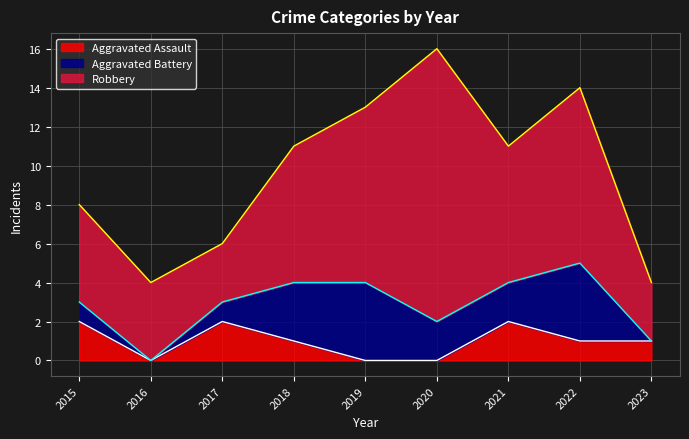

True or false: Aggravated Battery and Robbery intersect in this chart.

False